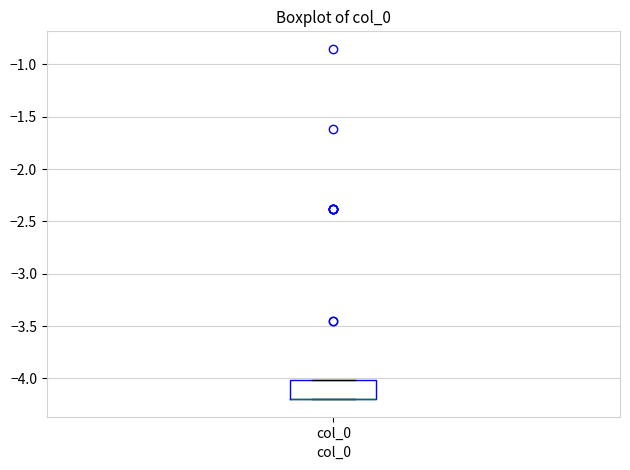

Where is the upper edge of the box for col_0 on the y-axis? The values are not printed on the chart, so give them approximately, as read against the axis.

-4.0